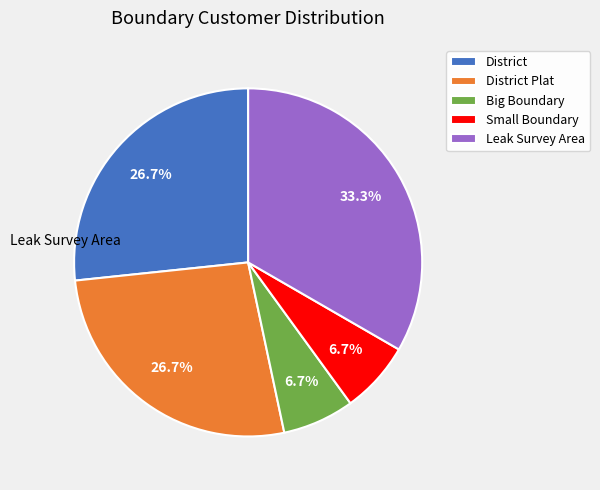

What percentage is NOT represented by Big Boundary?

93.3%